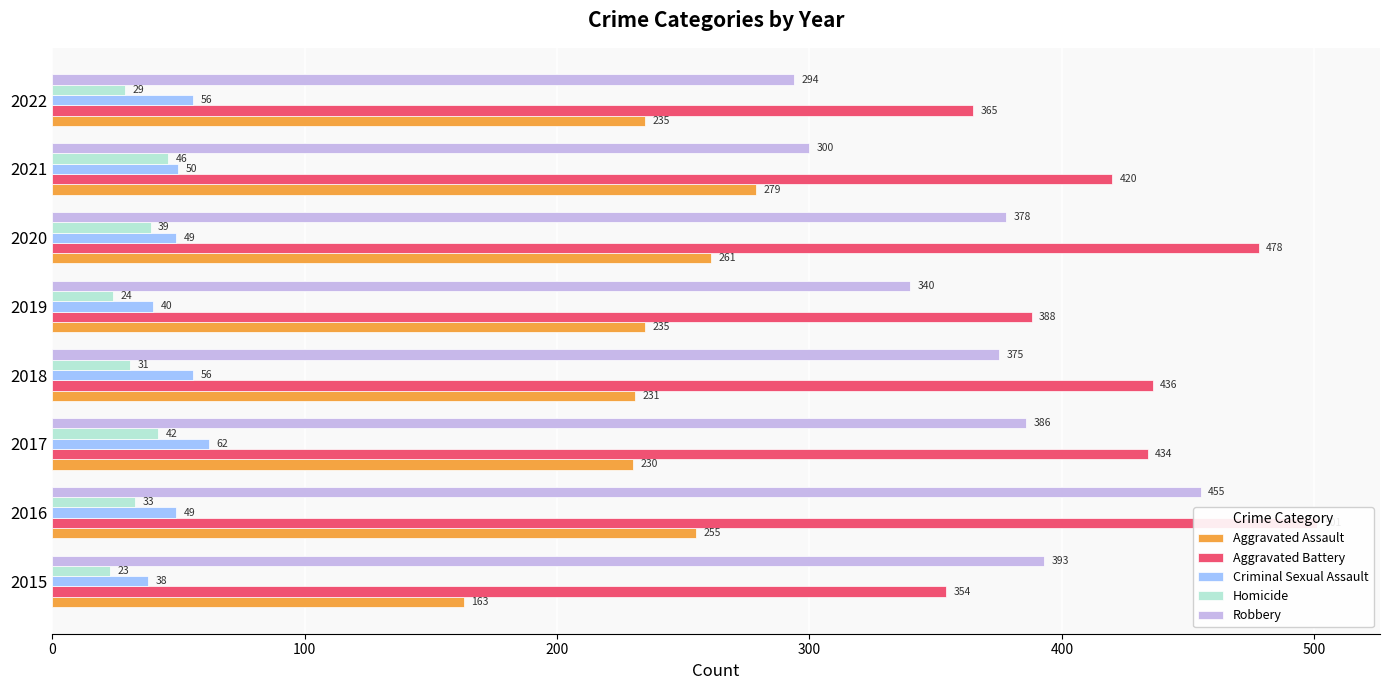

What is the minimum value shown in the chart?

23